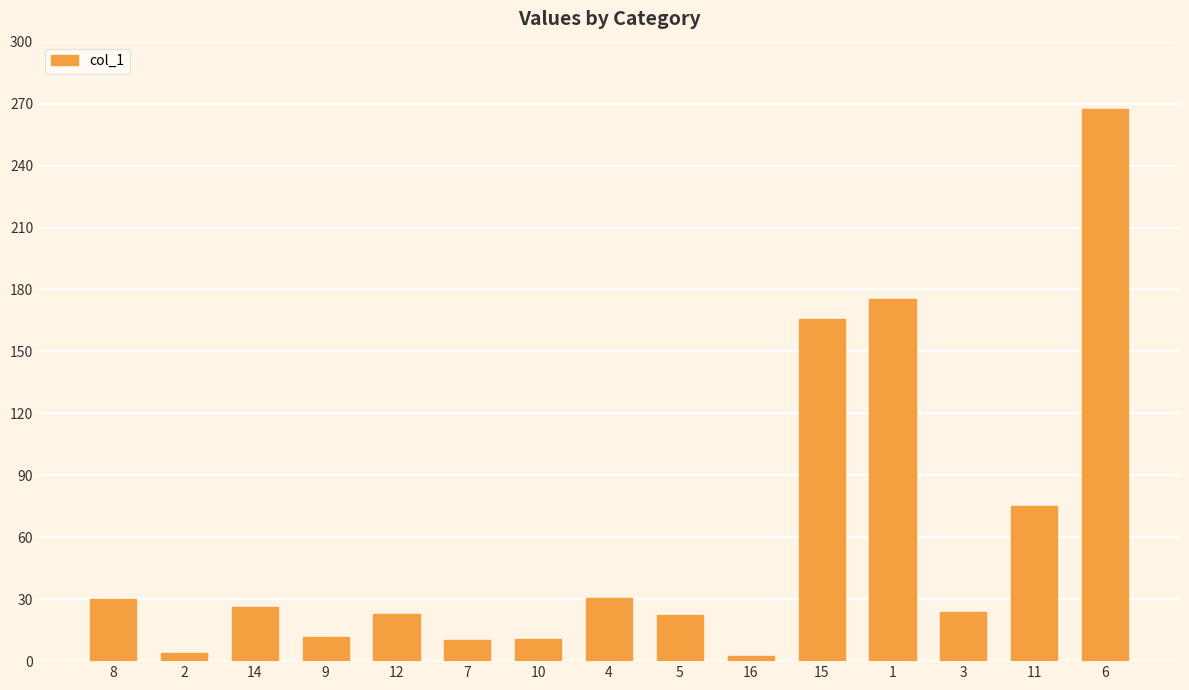

What is the ratio of the value at 6 to the value at 11?

3.6